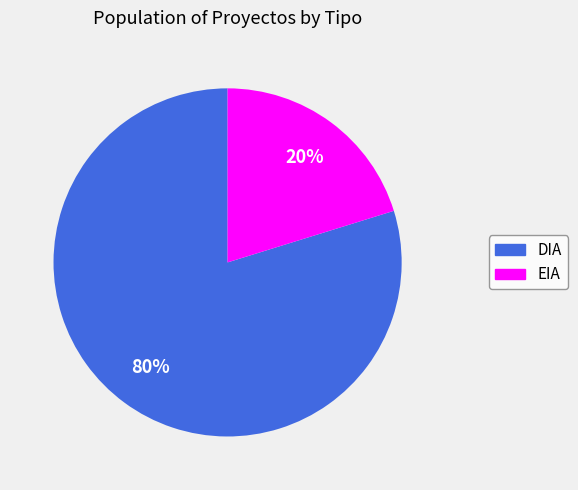

The DIA slice represents 80% of the pie. True or false?

True